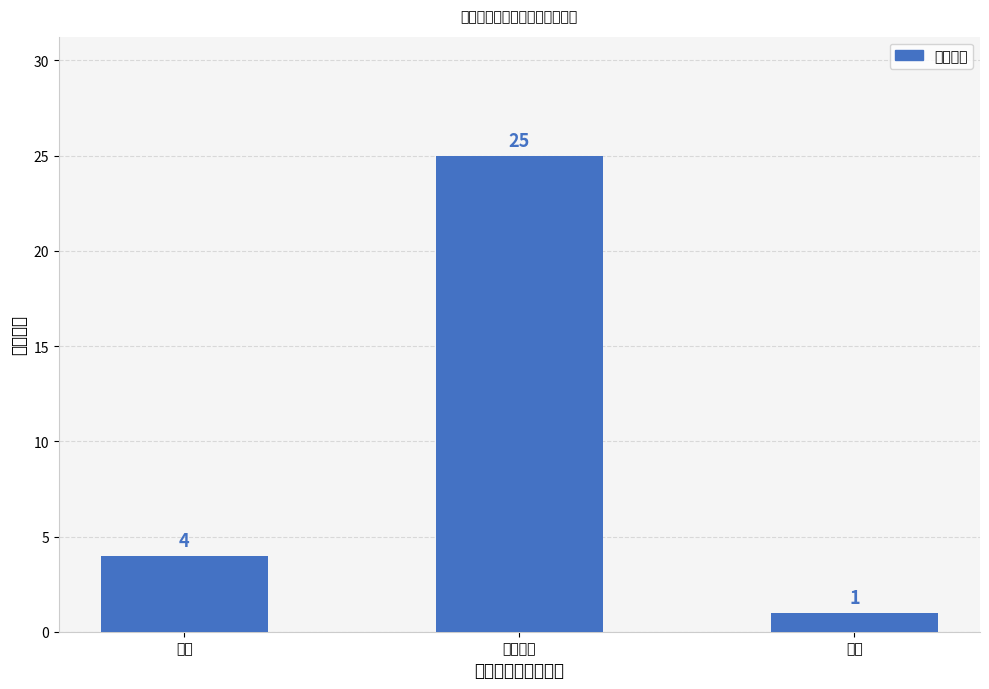

What is the ratio of the value at 普通技能 to the value at 近战?

6.2